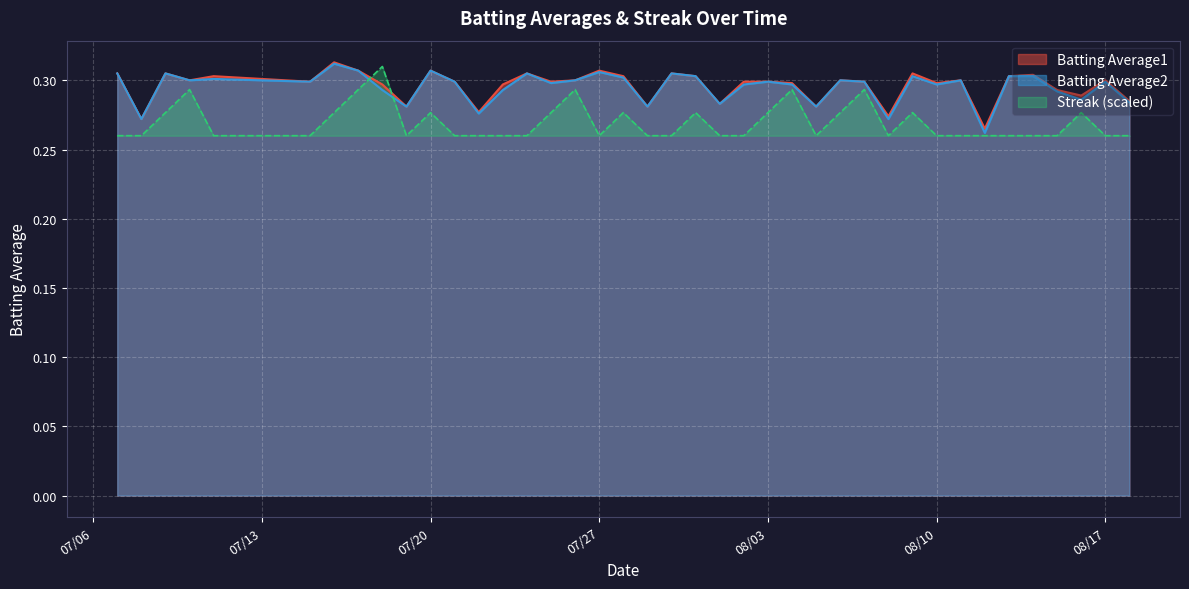

True or false: Streak has more than 2 interior local peaks.

True